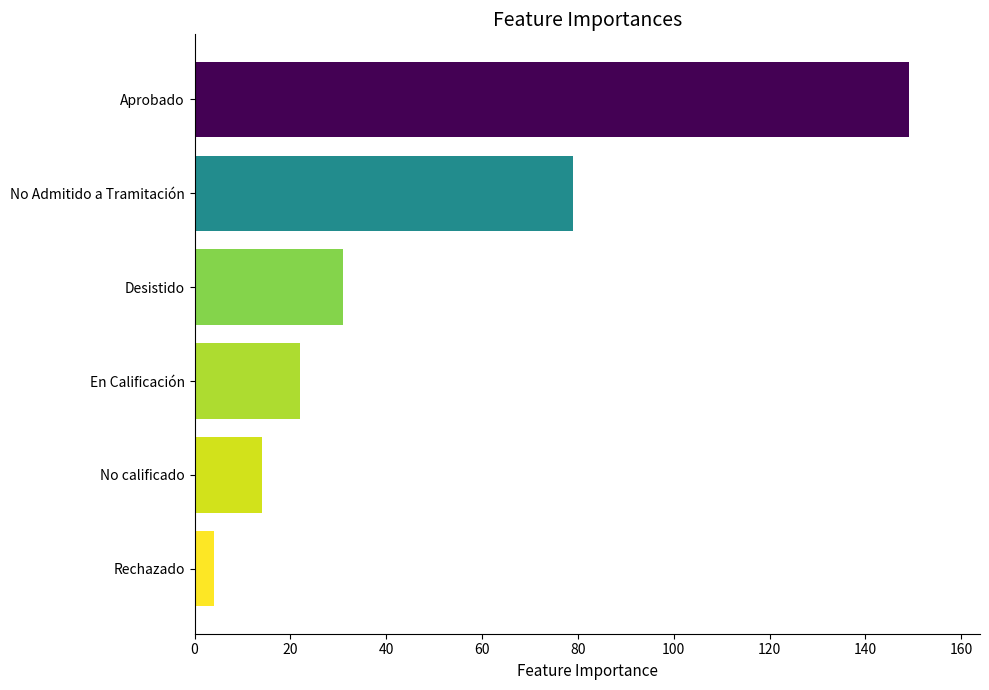

The chart shows a value of 33 at En Calificación. True or false?

False